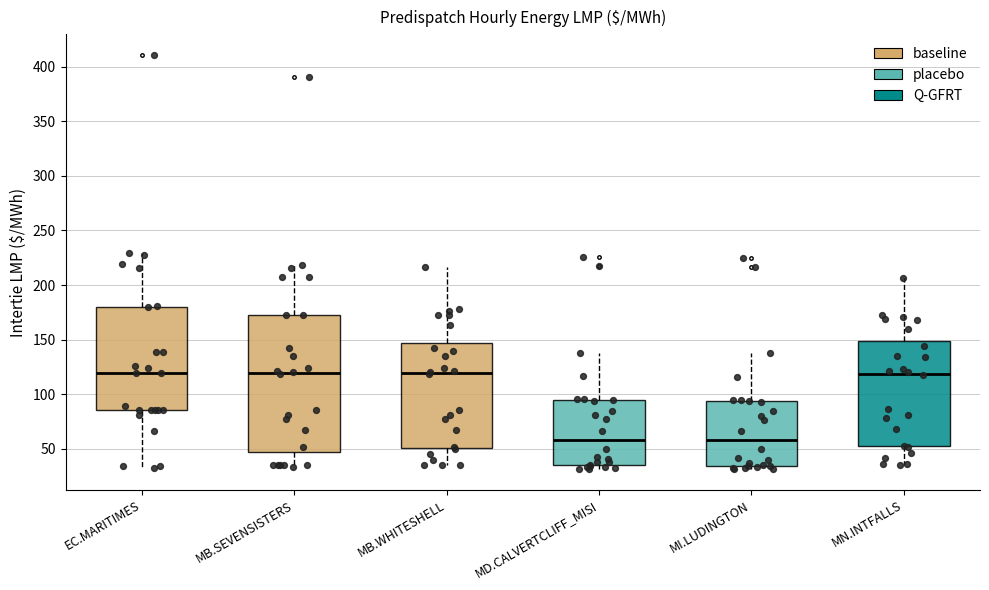

Reading left to right, read every box against the y-axis: the position of its median line, the range the box covers, and the ends of its whiskers. The values are not printed on the chart, so give them approximately, as read against the axis.

EC.MARITIMES: median 120, box 85 to 180, whiskers 35 to 230
MB.SEVENSISTERS: median 120, box 45 to 170, whiskers 35 to 220
MB.WHITESHELL: median 120, box 50 to 145, whiskers 35 to 215
MD.CALVERTCLIFF_MISI: median 60, box 35 to 95, whiskers 30 to 140
MI.LUDINGTON: median 60, box 35 to 95, whiskers 30 to 135
MN.INTFALLS: median 120, box 50 to 150, whiskers 35 to 205